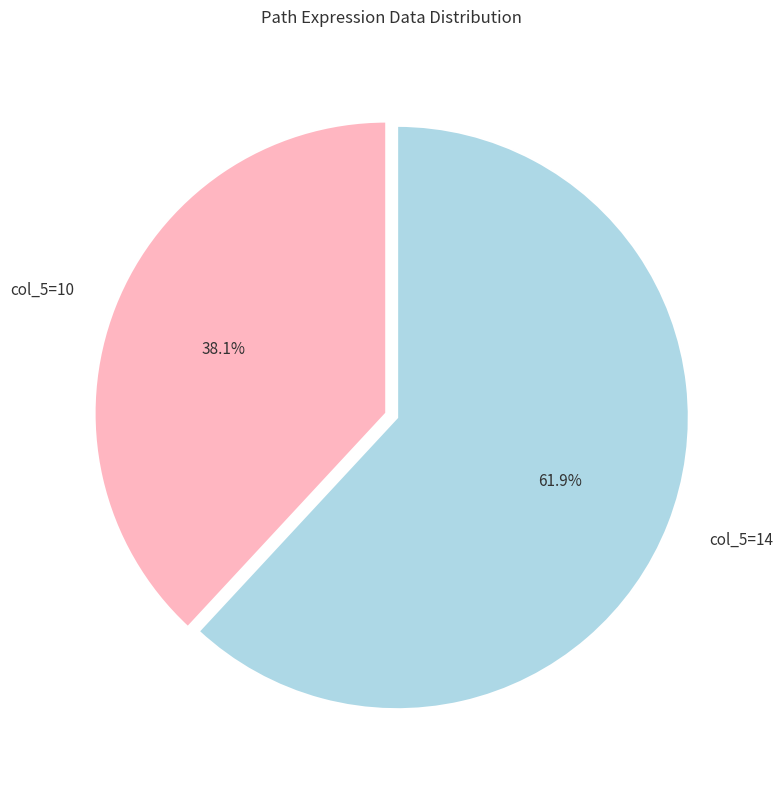

How many segments does this pie chart have?

2